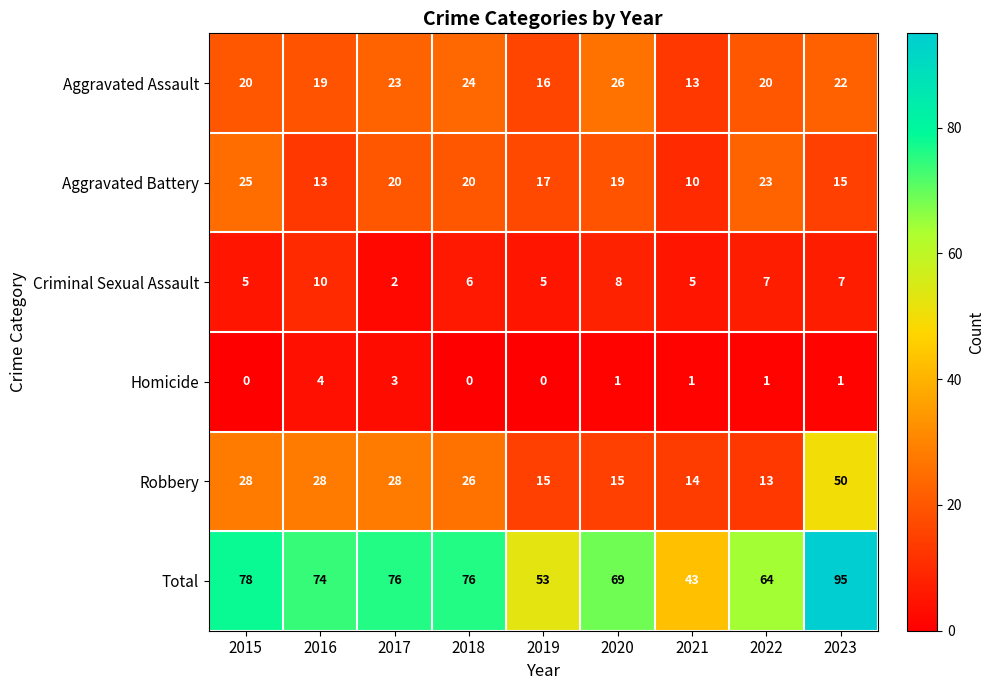

At which label is Total closest to 69?

2020